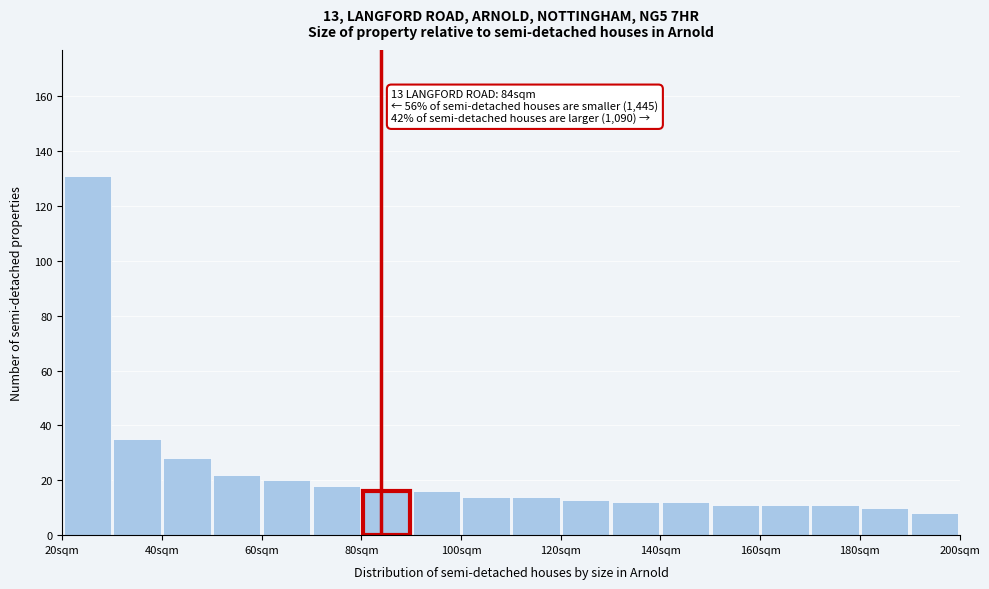

Over which range of the x-axis is the bar tallest?

20 to 30